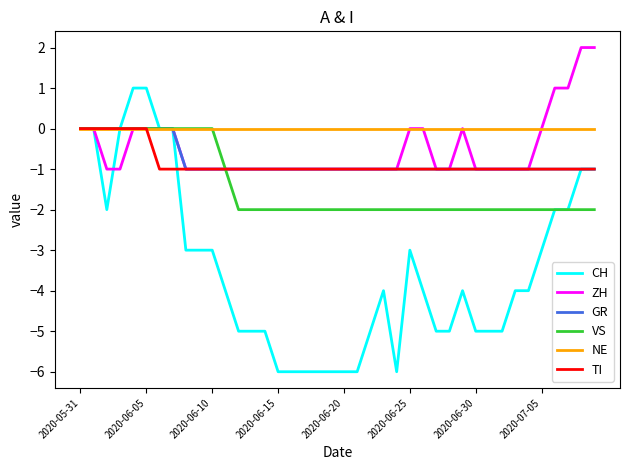

What is the average value of the CH series?

-3